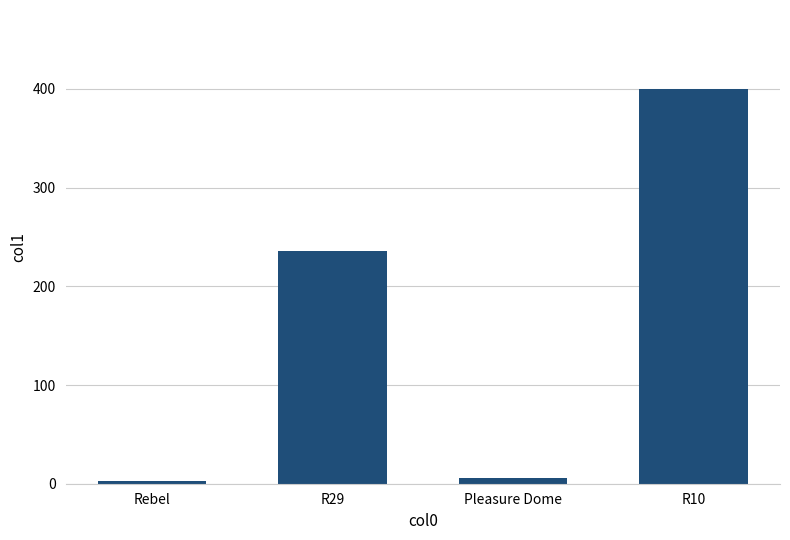

How many bars are there in total?

4